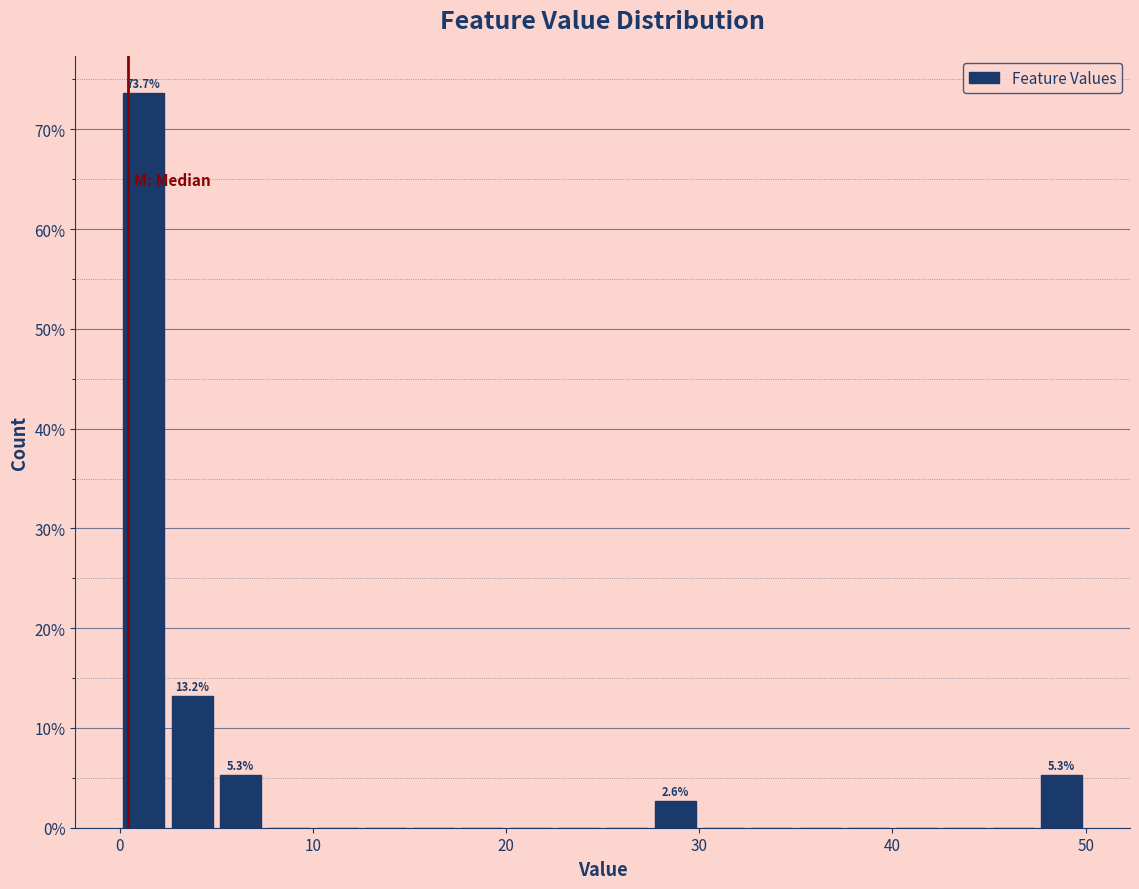

Read against the x-axis, roughly where is the centre of the tallest bar?

1